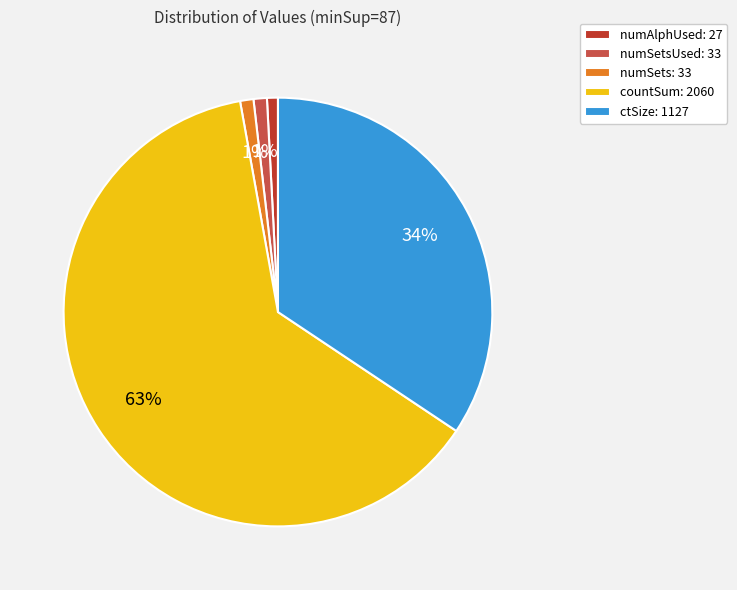

Between countSum: 2060 and numSetsUsed: 33, which is larger?

countSum: 2060